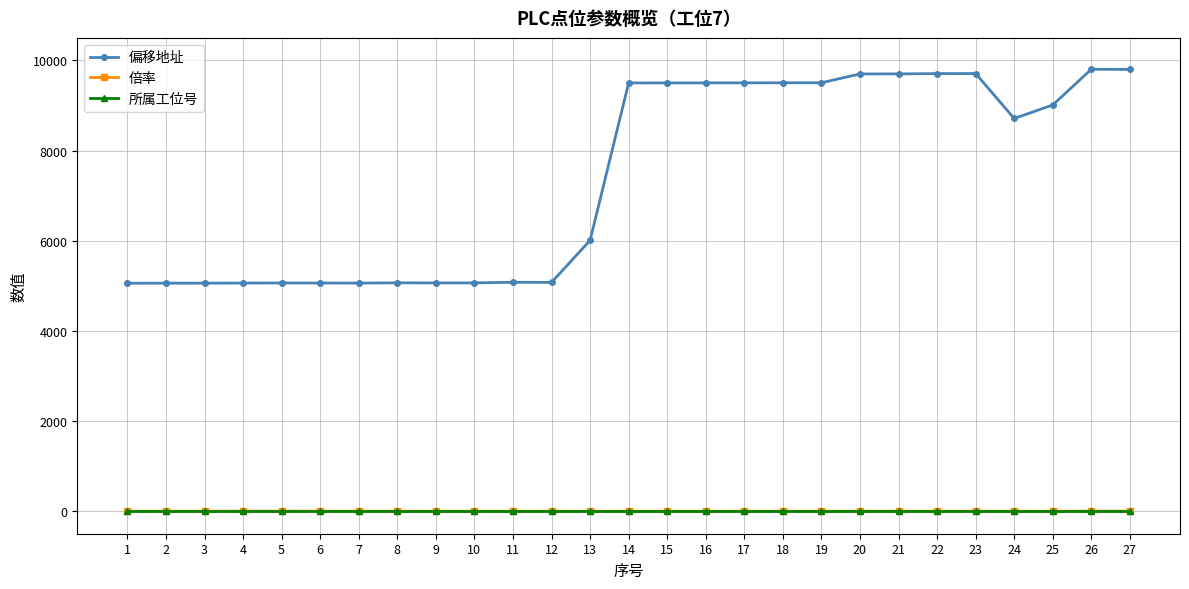

The value of 偏移地址 at 16 is 14223. True or false?

False